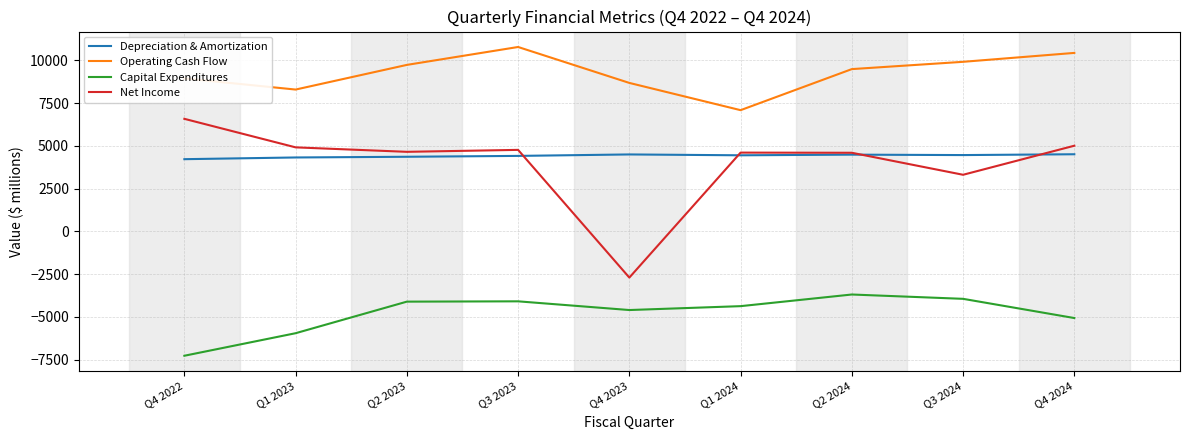

Between which two adjacent categories do Net Income and Depreciation & Amortization first intersect?

Q3 2023 and Q4 2023